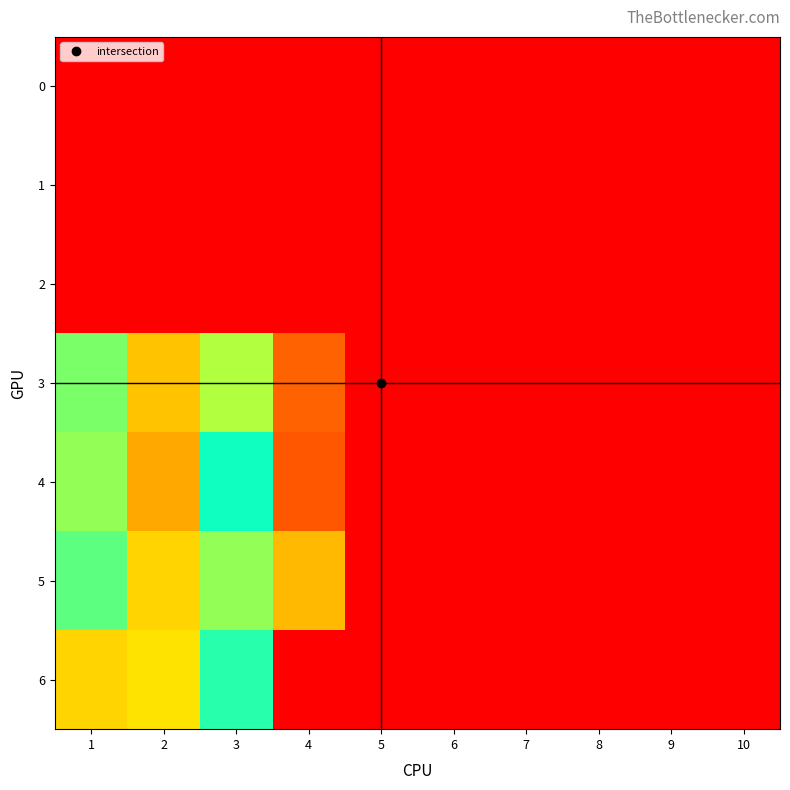

Reading left to right, extract all data points from this chart.

0: 1=0	2=0	3=0	4=0	5=0	6=0	7=0	8=0	9=0	10=0
1: 1=0	2=0	3=0	4=0	5=0	6=0	7=0	8=0	9=0	10=0
2: 1=0	2=0	3=0	4=0	5=0	6=0	7=0	8=0	9=0	10=0
3: 1=66	2=29	3=44	4=99	5=0	6=0	7=0	8=0	9=0	10=0
4: 1=68	2=25	3=56	4=101	5=0	6=0	7=0	8=0	9=0	10=0
5: 1=64	2=32	3=46	4=86	5=0	6=0	7=0	8=0	9=0	10=0
6: 1=82	2=34	3=54	4=114	5=0	6=0	7=0	8=0	9=0	10=0